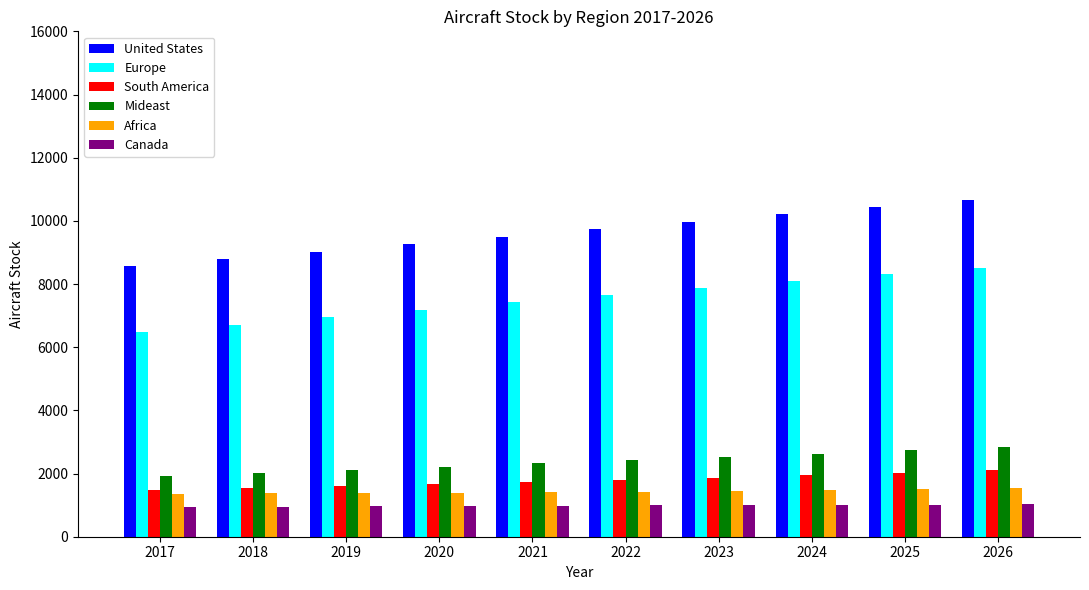

How many bars are there in total?

60